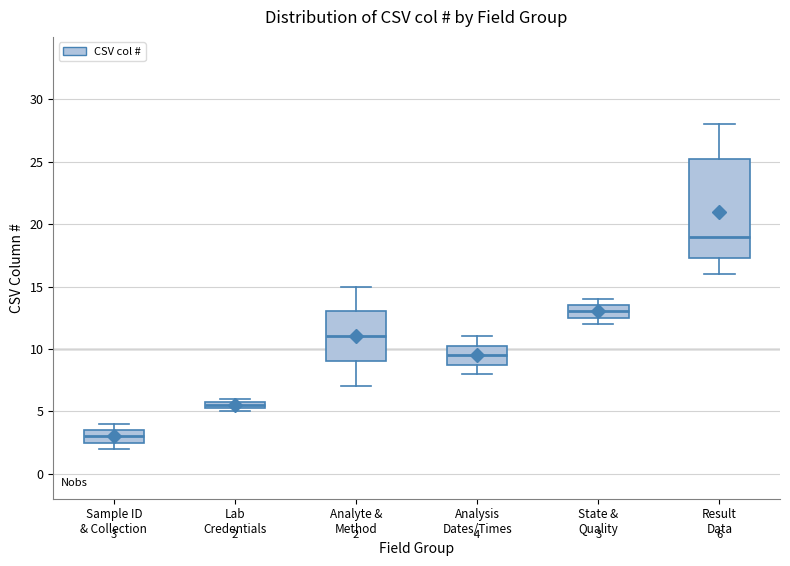

Comparing the boxes themselves (not the whiskers), which one is the tallest?

Result Data